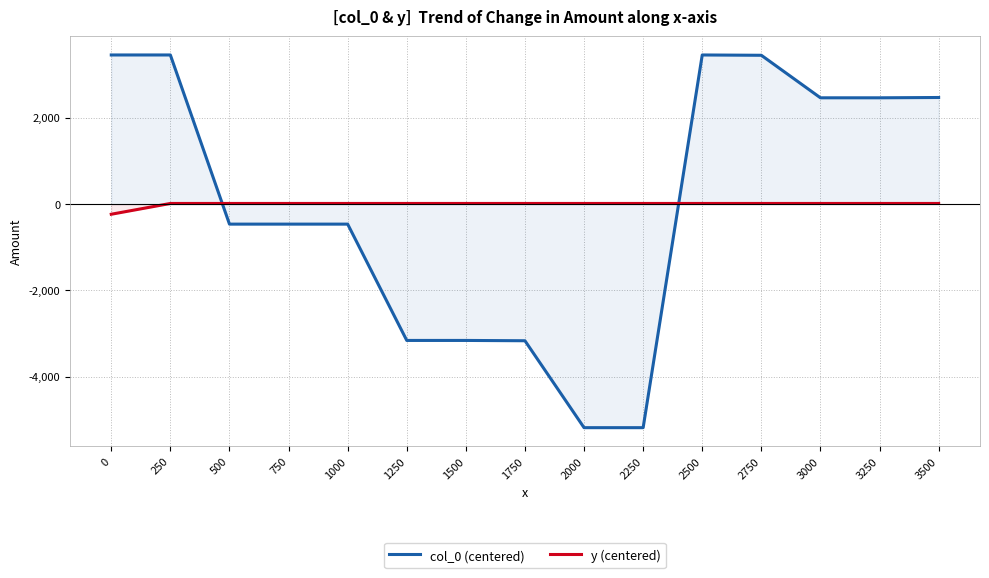

How many data points does each series have?

15